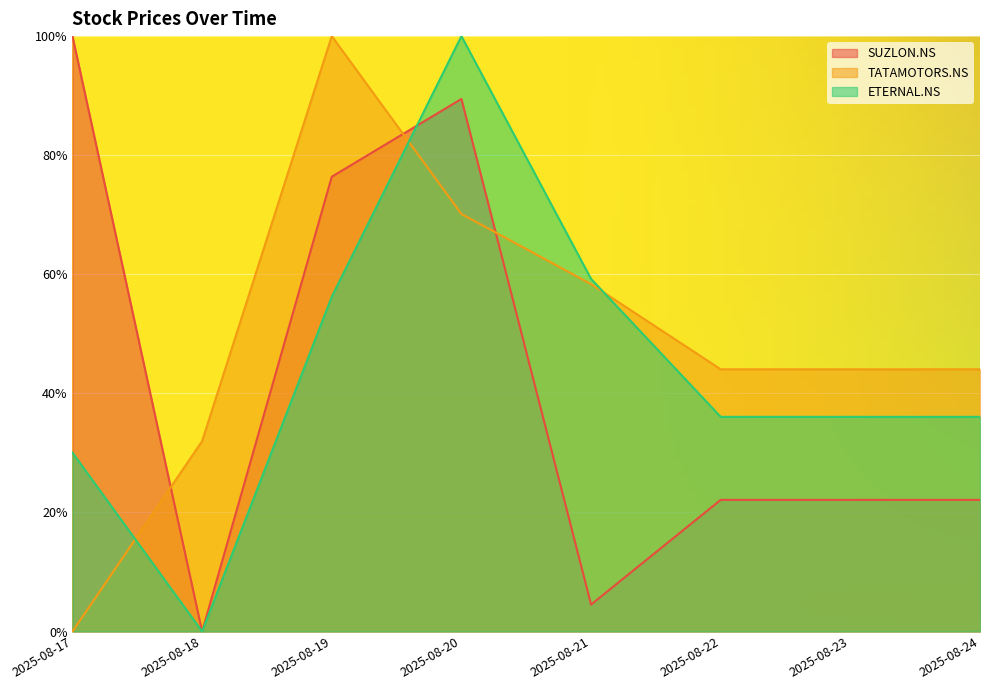

Reading left to right, transcribe all the data shown in this chart.

SUZLON.NS: 1.0	0.0	0.8	0.9	0.0	0.2	0.2	0.2
TATAMOTORS.NS: 0.0	0.3	1.0	0.7	0.6	0.4	0.4	0.4
ETERNAL.NS: 0.3	0.0	0.6	1.0	0.6	0.4	0.4	0.4